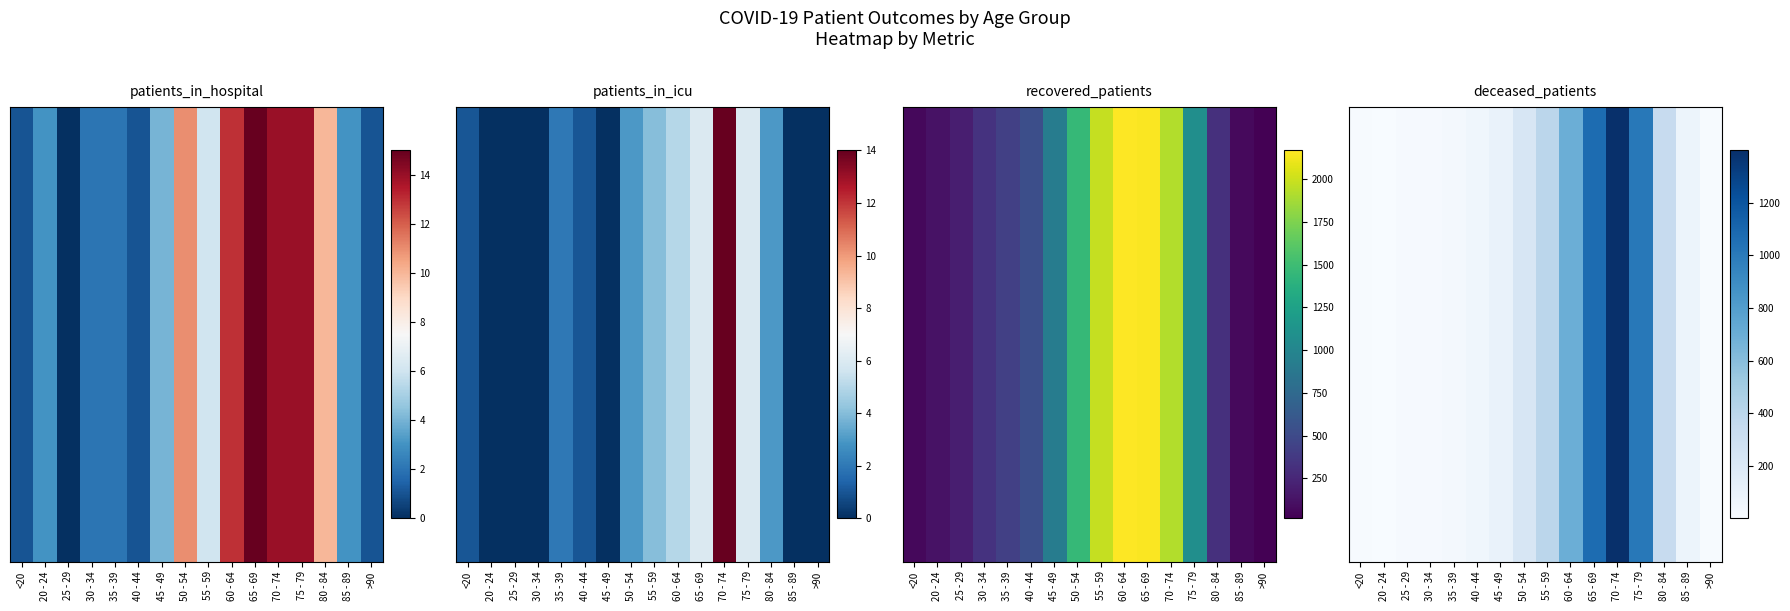

What is the sum of all values?

5443